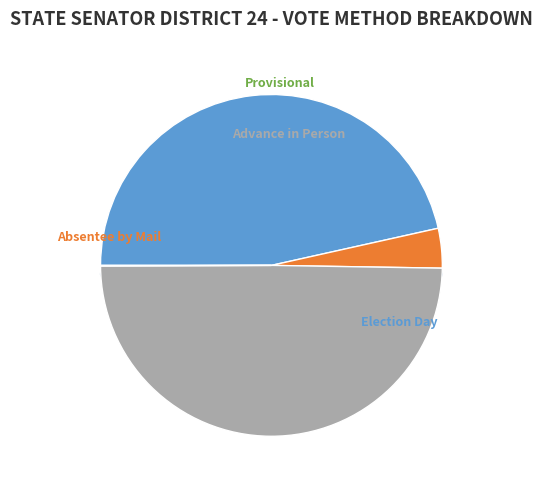

Between Absentee by Mail and Advance in Person, which is larger?

Advance in Person